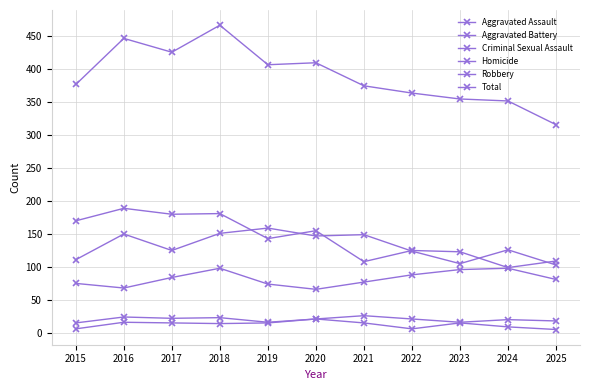

True or false: Robbery has a value of 109 at 2025.

True